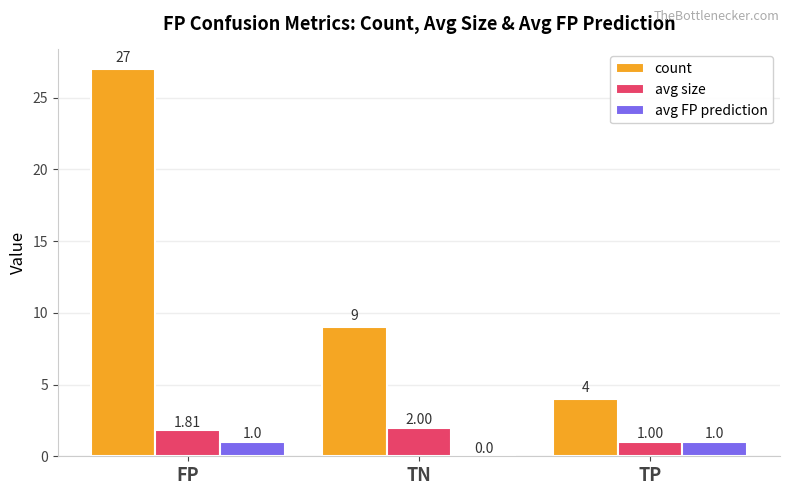

What is the sum of all count values?

40.0